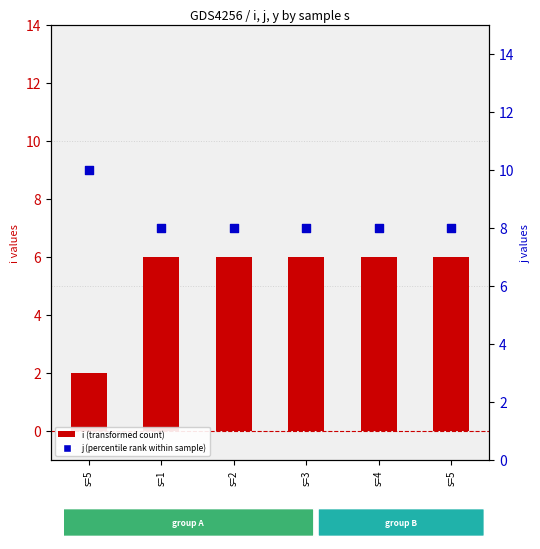

Is the value of j (percentile rank within sample) at s=3 greater than the value of i (transformed count) at s=2?

Yes